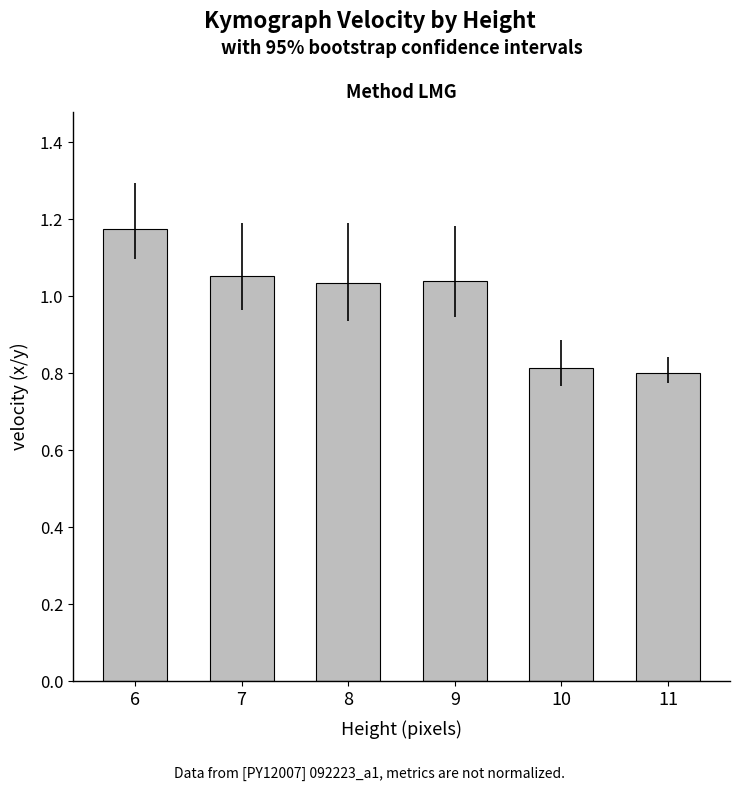

Between 7 and 8, which is larger?

7